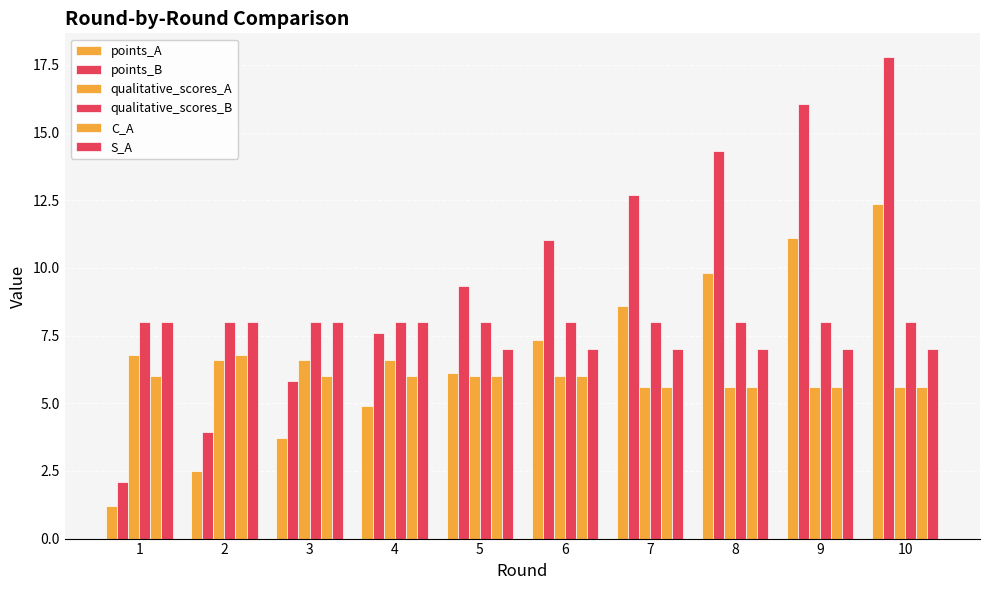

Does the chart contain stacked bars?

No